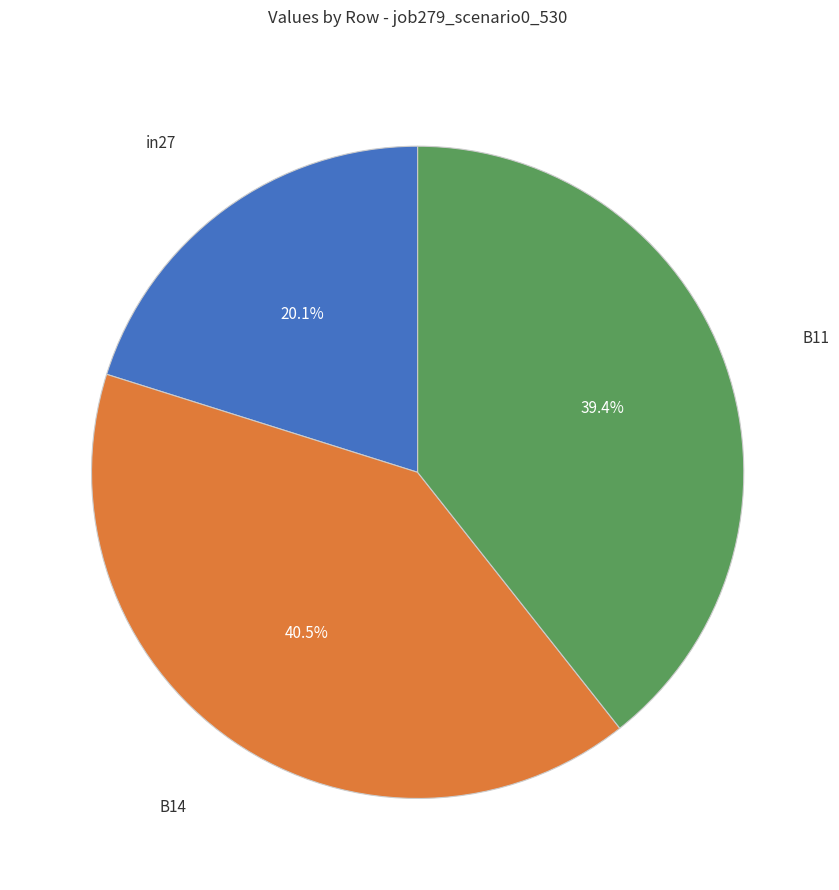

How many segments does this pie chart have?

3